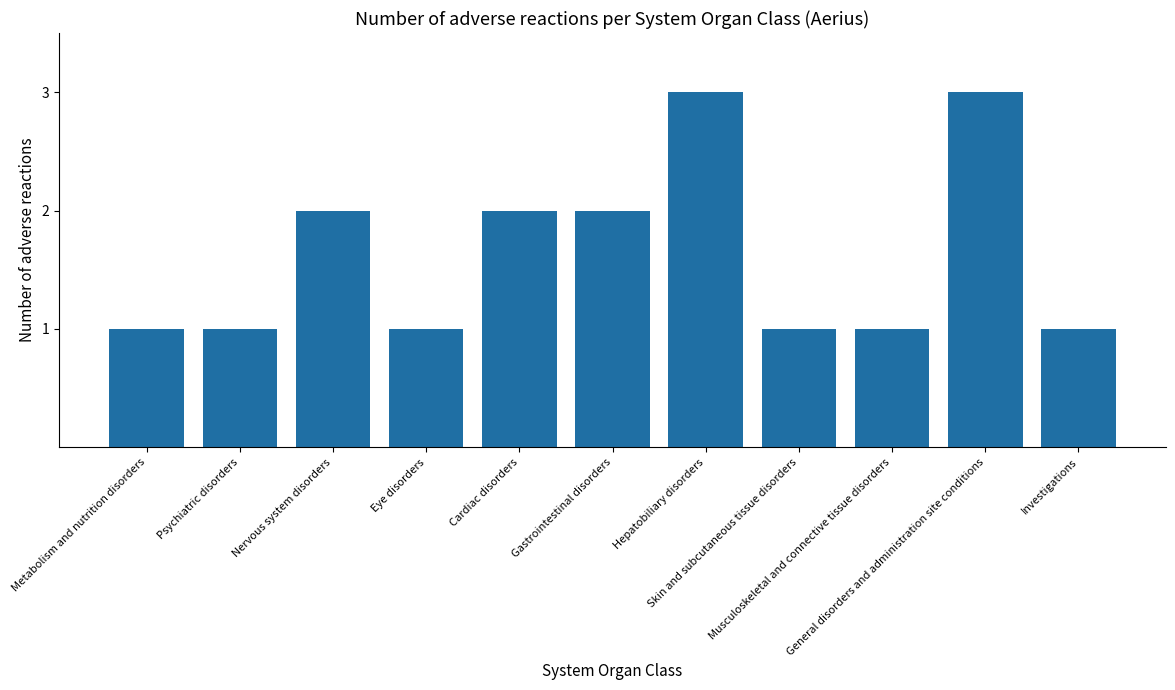

The value at Eye disorders is 1. True or false?

True